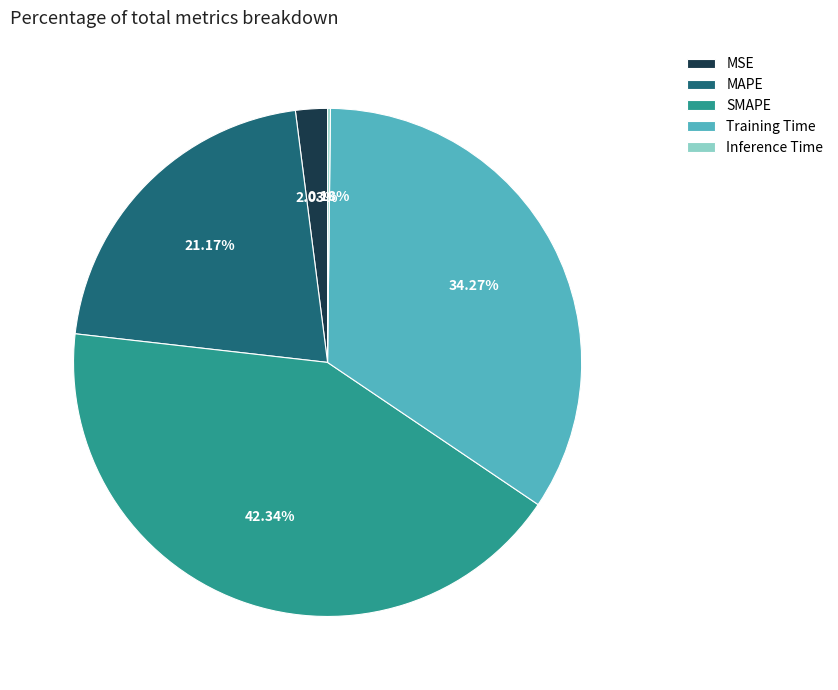

Is the sum of Training Time and SMAPE greater than half?

Yes